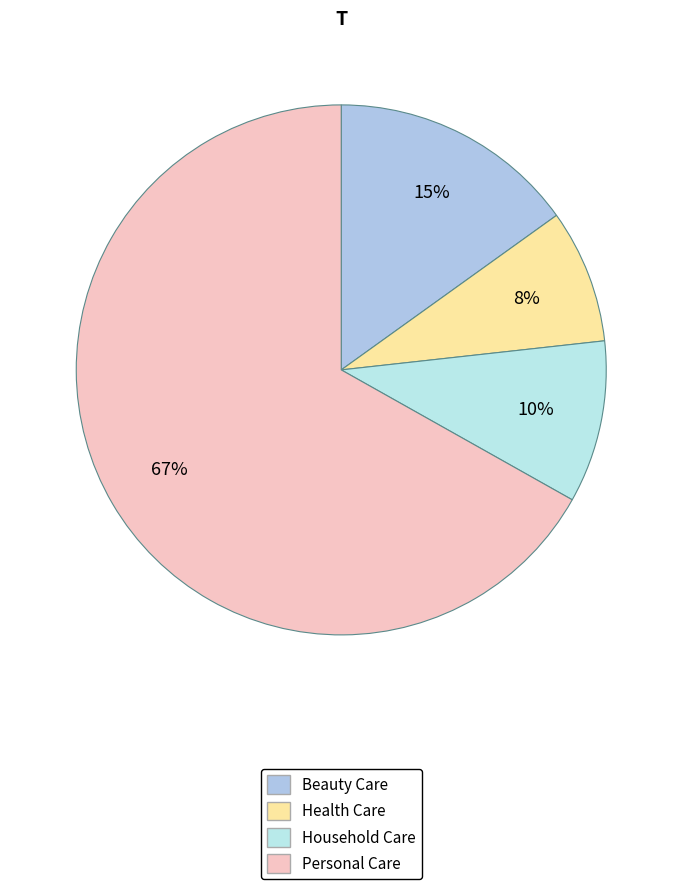

Count the number of slices in the pie.

4